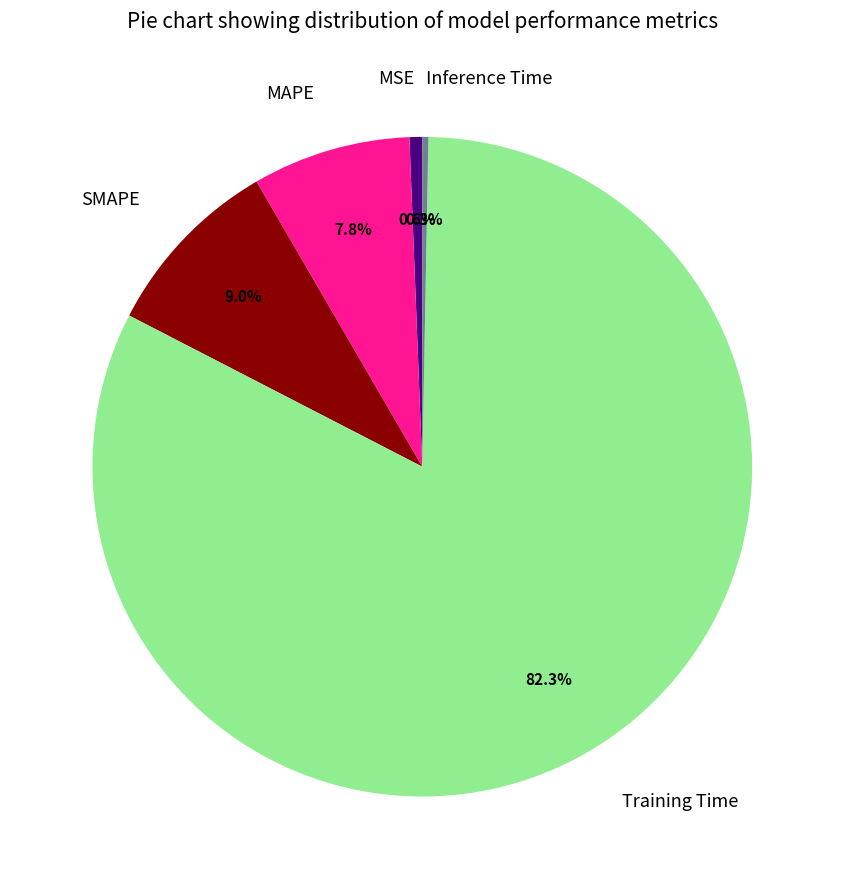

Which has a higher value, SMAPE or Training Time?

Training Time